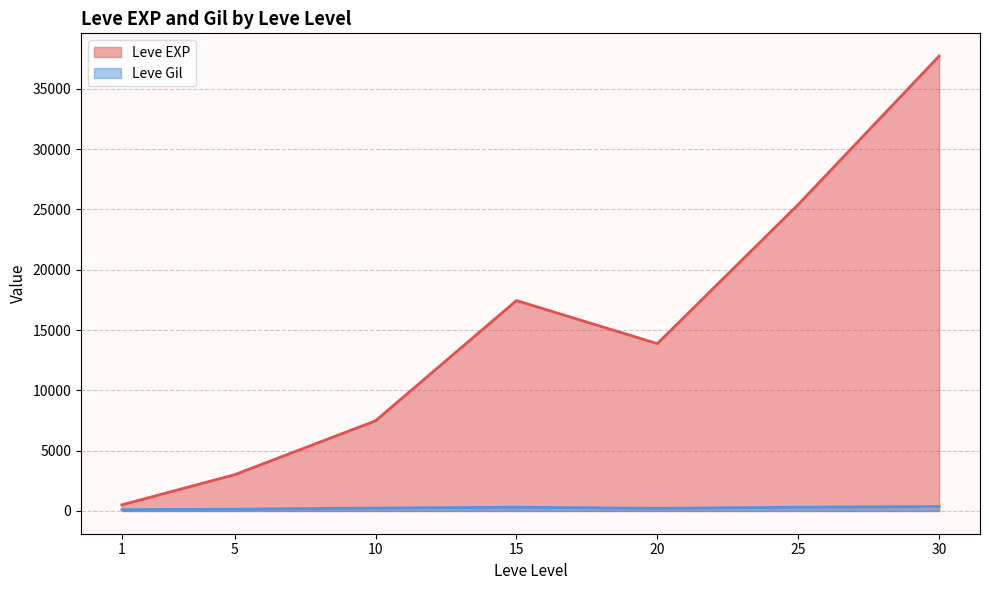

Between 5 and 20, which series saw the biggest shift?

Leve EXP